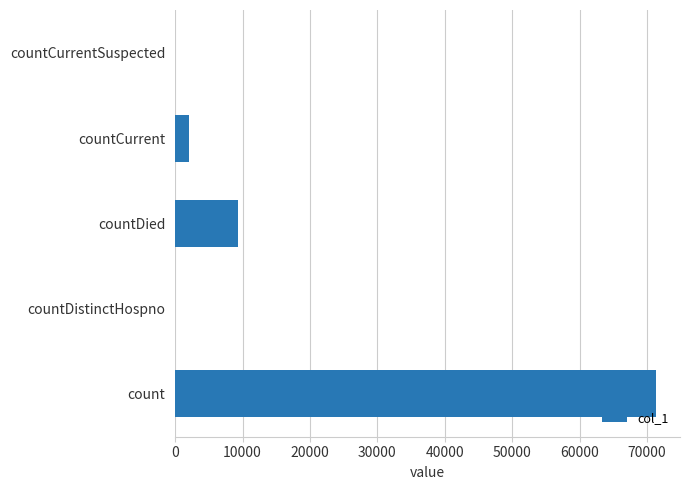

Is it true that the value at countCurrentSuspected is 32502?

False